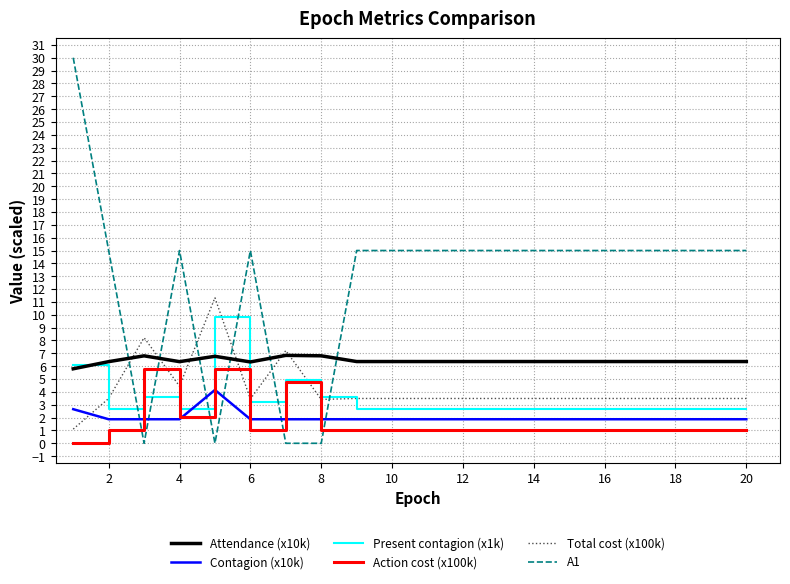

What is the greatest value displayed?

30.0